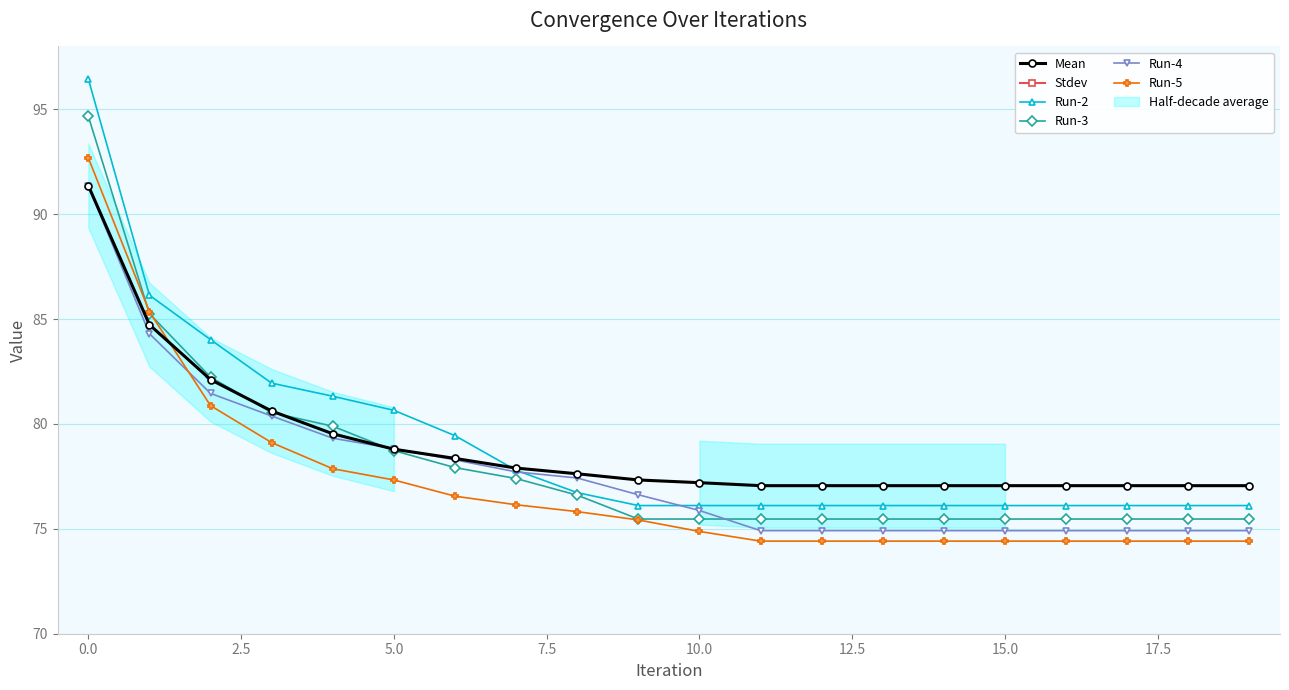

True or false: Run-5 and Run-2 cross at least once.

False